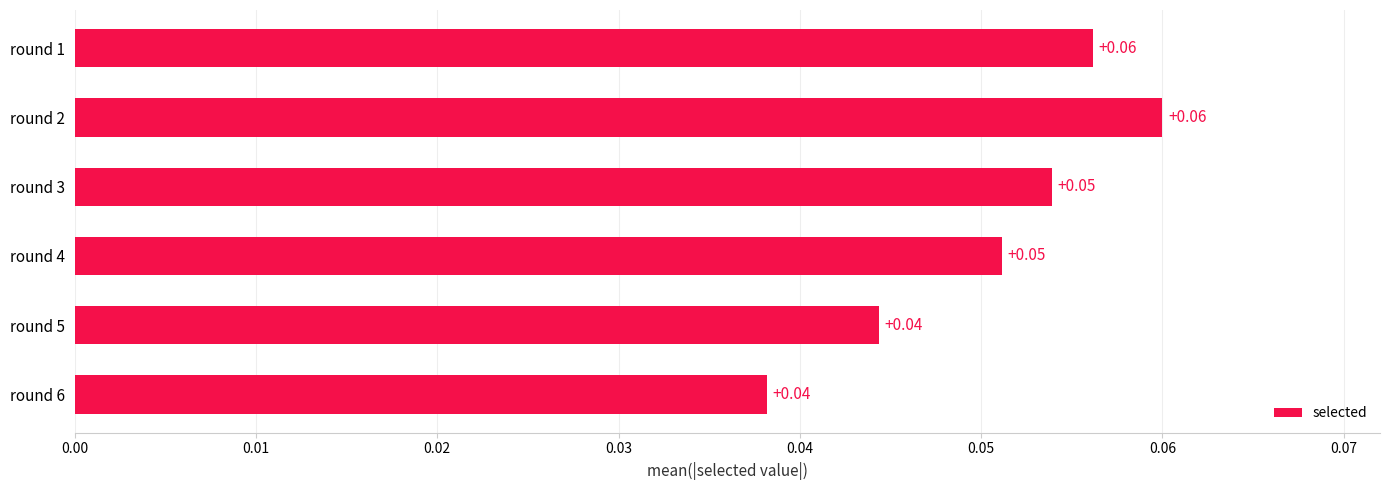

How many data points does each series have?

6